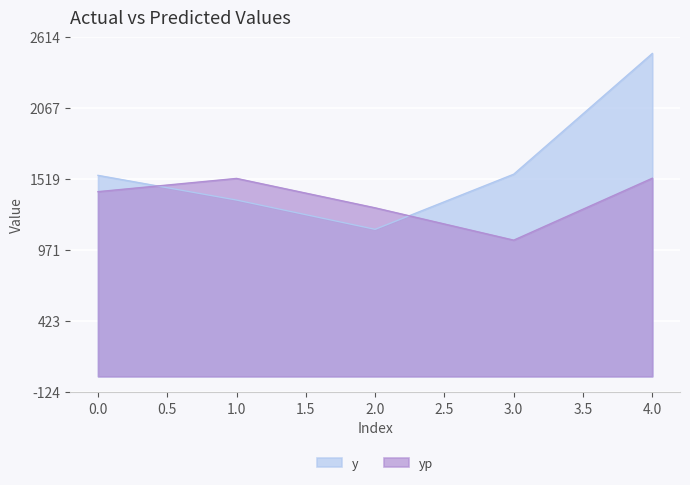

After their last crossing, which series has the higher values: y or yp?

y